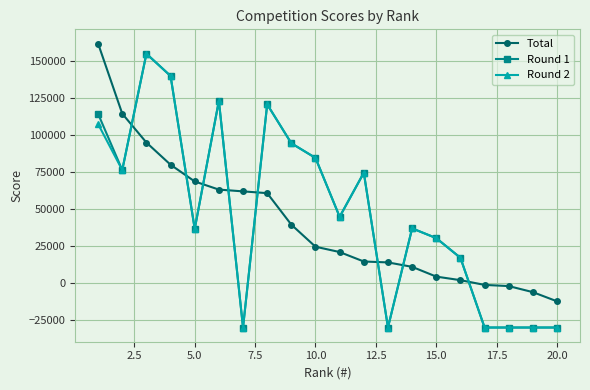

True or false: Round 2 has more than 1 points higher than both neighbors.

True